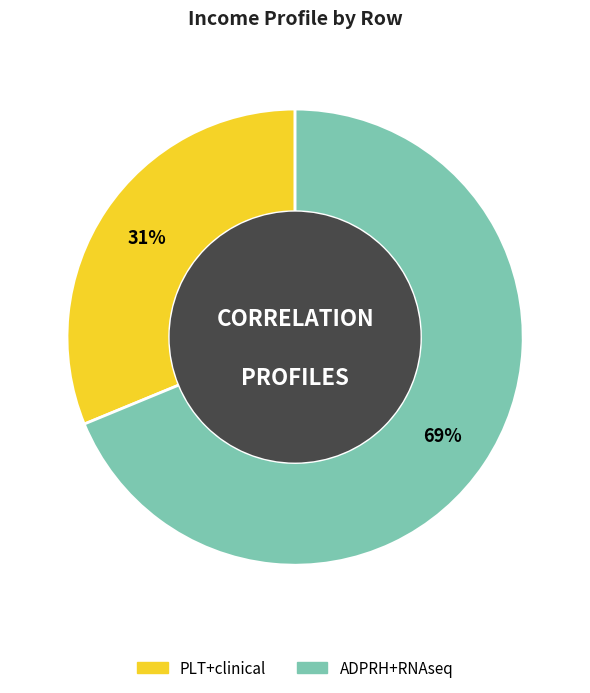

To the nearest percent, what portion does PLT+clinical represent?

31%